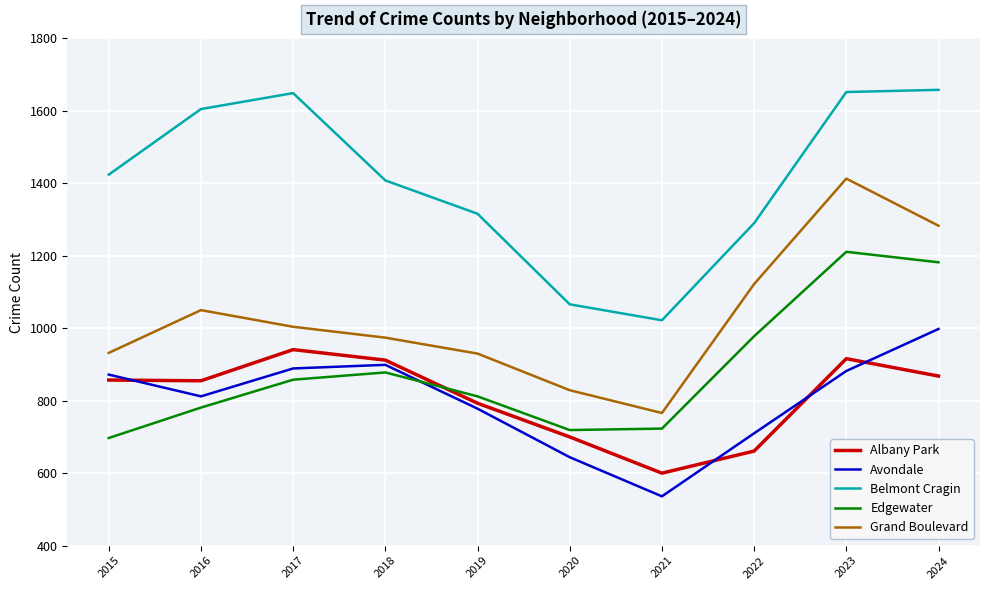

How many interior local valleys does the Edgewater series have?

1